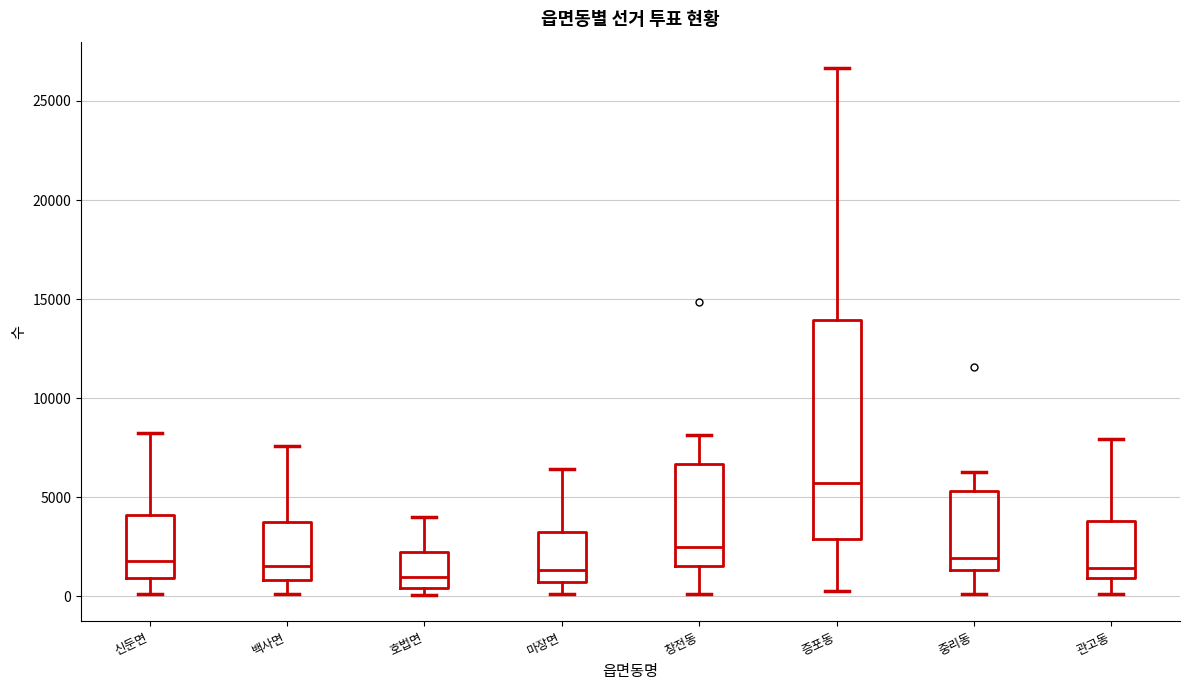

Reading left to right, transcribe this box plot: for each box, give where its median line is, the range the box spans, and where its two whiskers end, as read against the y-axis. The values are not printed on the chart, so give them approximately, as read against the axis.

신둔면: median 2000, box 1000 to 4000, whiskers 0 to 8500
백사면: median 1500, box 1000 to 4000, whiskers 0 to 7500
호법면: median 1000, box 500 to 2000, whiskers 0 to 4000
마장면: median 1500, box 500 to 3500, whiskers 0 to 6500
창전동: median 2500, box 1500 to 6500, whiskers 0 to 8000
증포동: median 5500, box 3000 to 14000, whiskers 500 to 26500
중리동: median 2000, box 1500 to 5500, whiskers 0 to 6500
관고동: median 1500, box 1000 to 4000, whiskers 0 to 8000